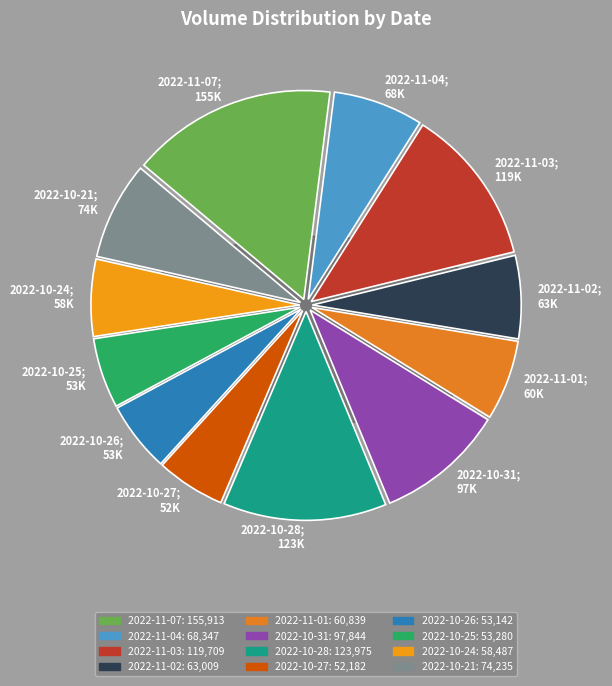

To the nearest percent, what is the combined percentage of 2022-10-24 and 2022-10-27?

11%